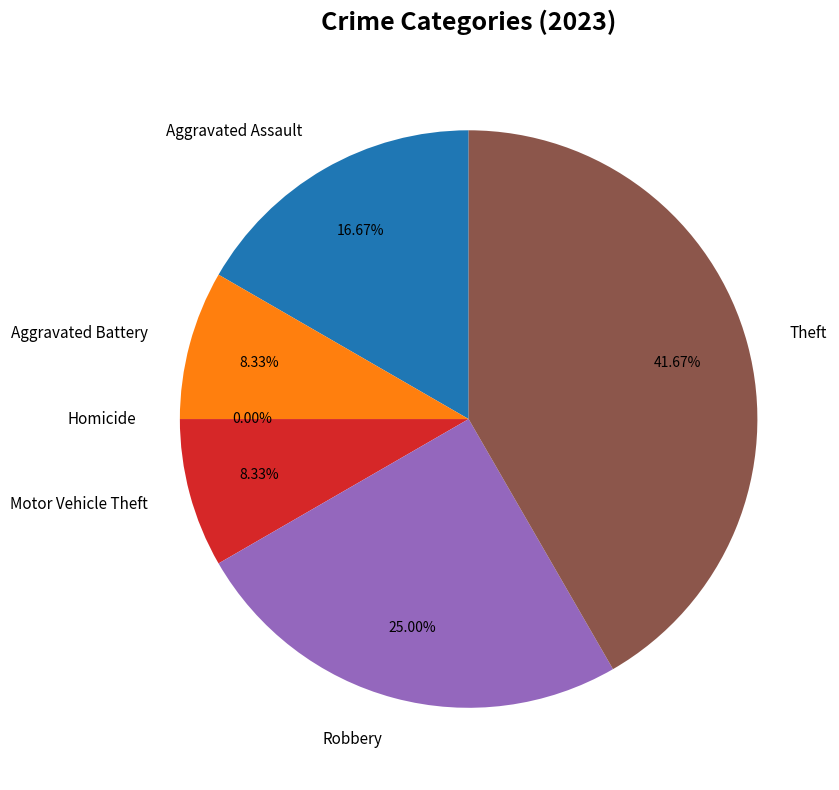

What portion of the pie excludes Theft?

58.3%